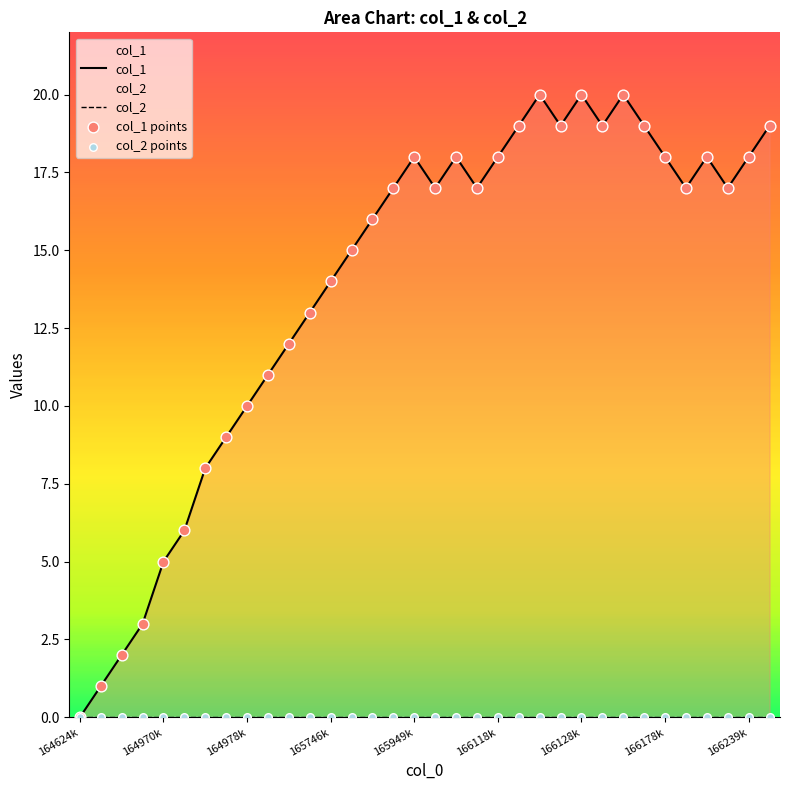

Which has a higher value, 1657462373 or 1649779724?

1657462373